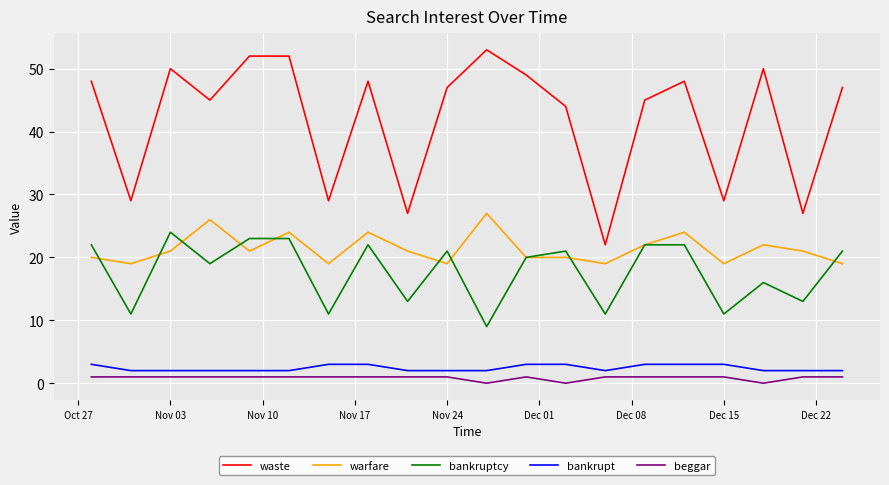

True or false: beggar and bankruptcy intersect in this chart.

False